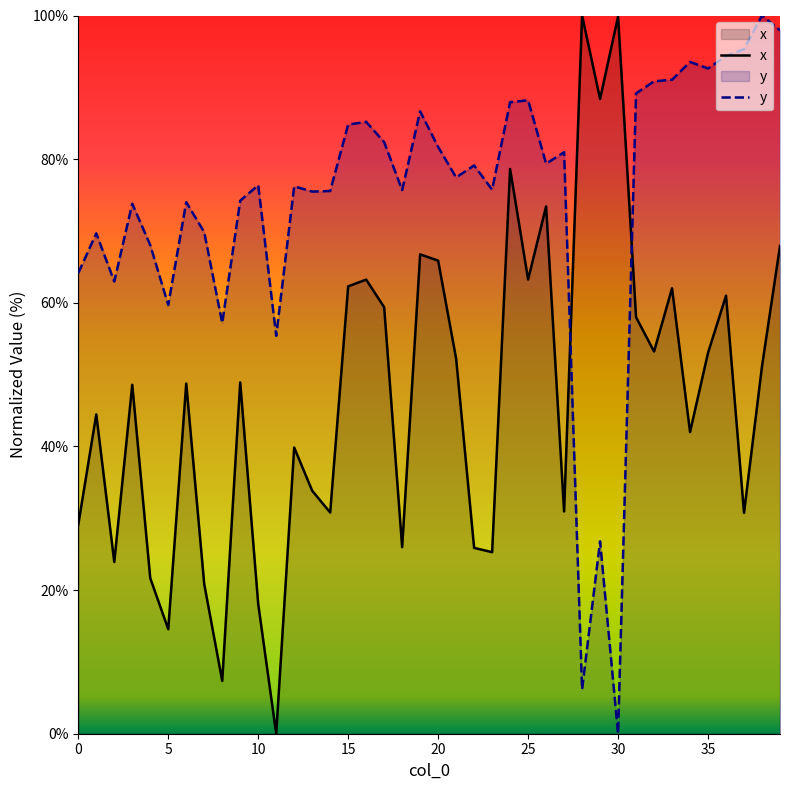

Does the chart display data point markers on the line(s)?

No